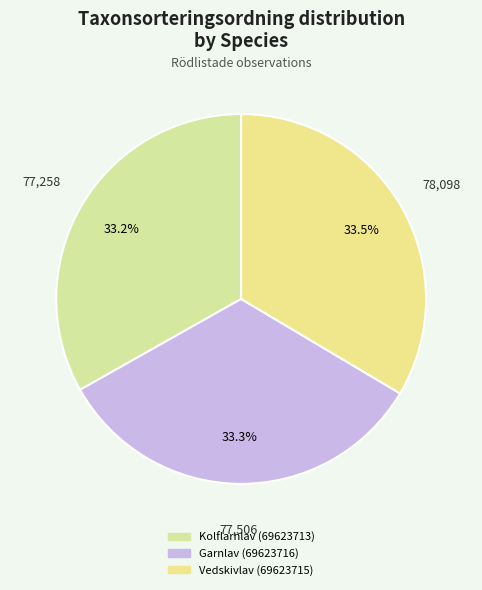

How many slices are in this pie chart?

3